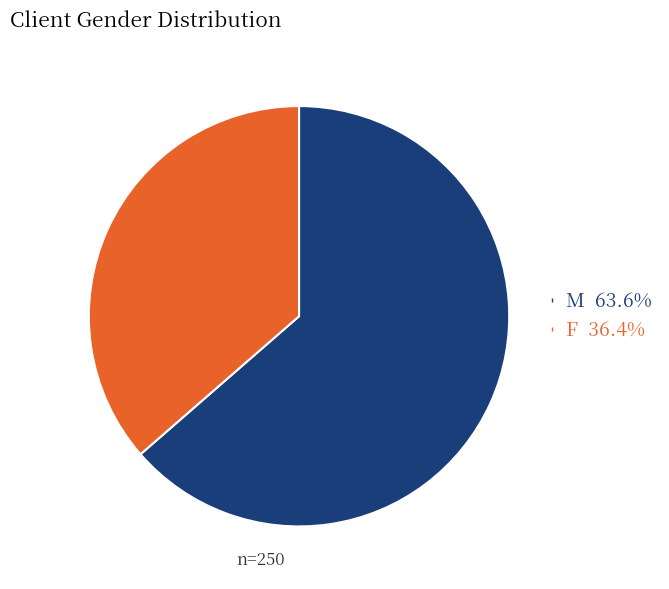

Which category has the biggest portion of the pie?

M